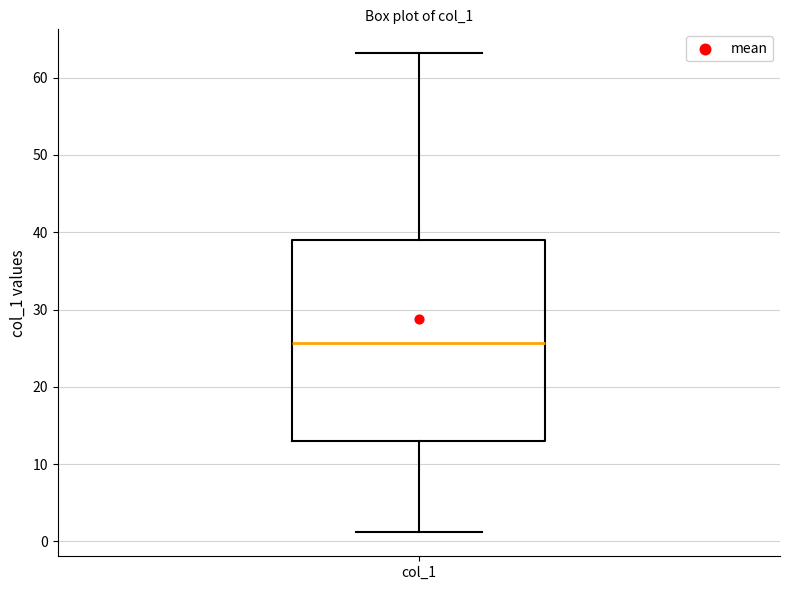

Where is the upper edge of the box for col_1 on the y-axis? The values are not printed on the chart, so give them approximately, as read against the axis.

39